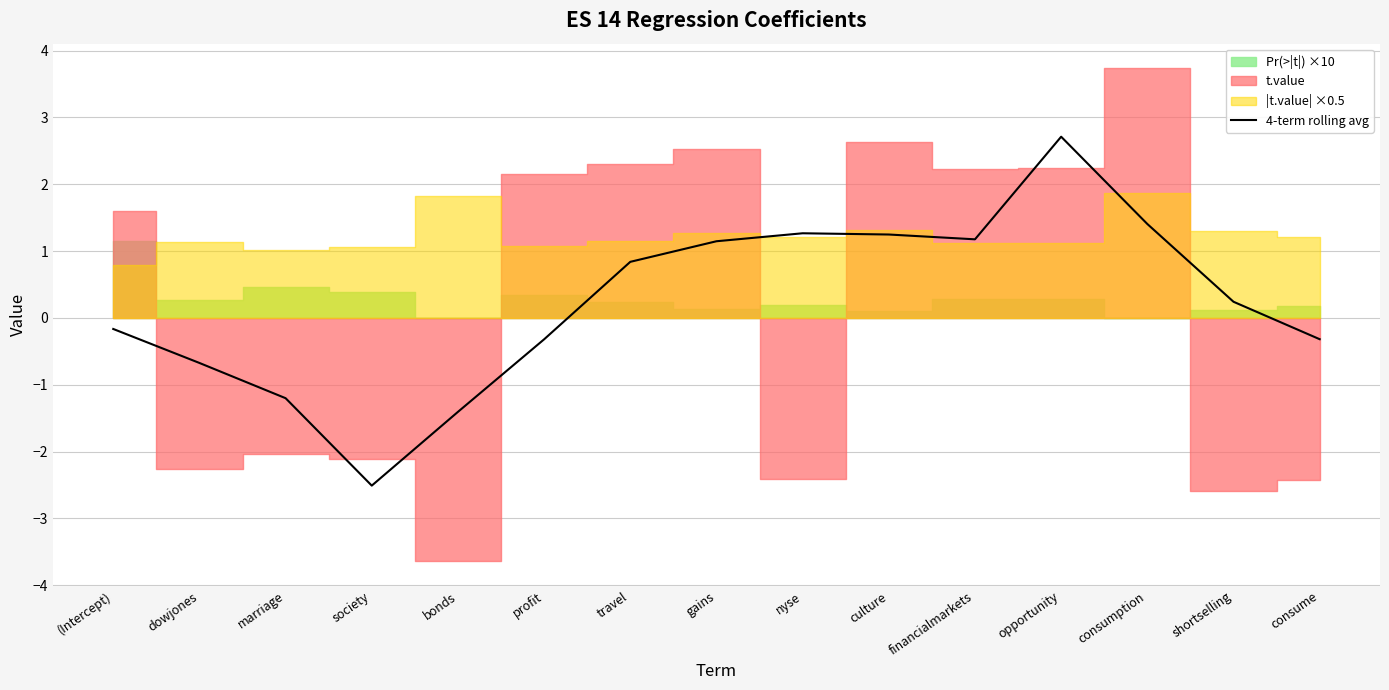

Reading left to right, what are all the values shown in this chart?

-0.2	-0.7	-1.2	-2.5	-1.4	-0.3	0.8	1.1	1.3	1.2	1.2	2.7	1.4	0.2	-0.3